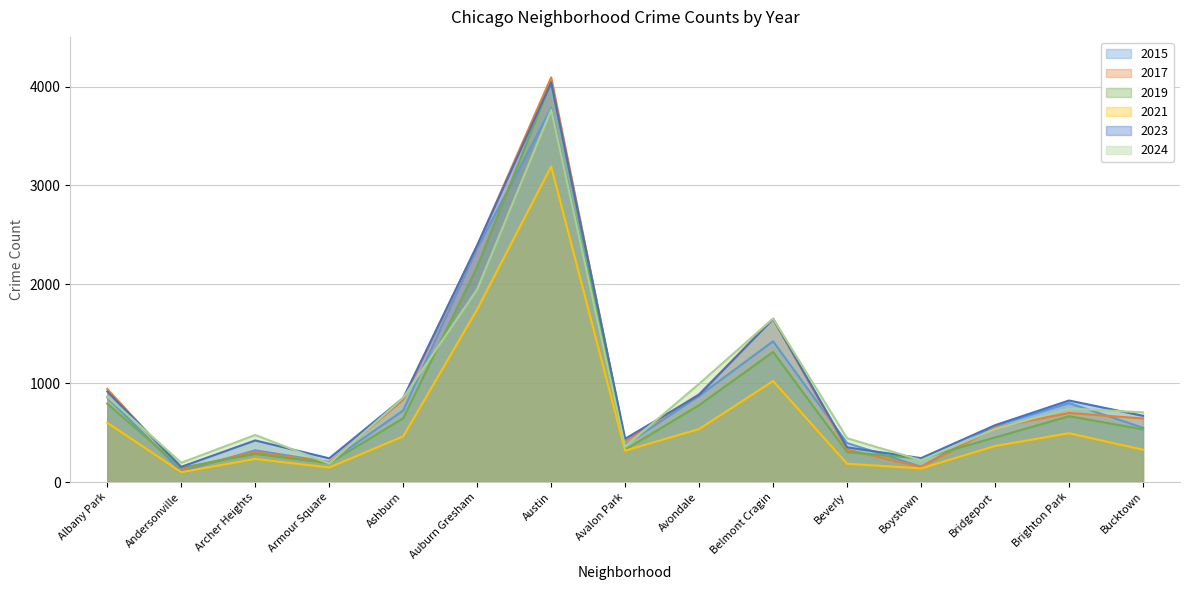

How many values in the 2015 series exceed 570?

7